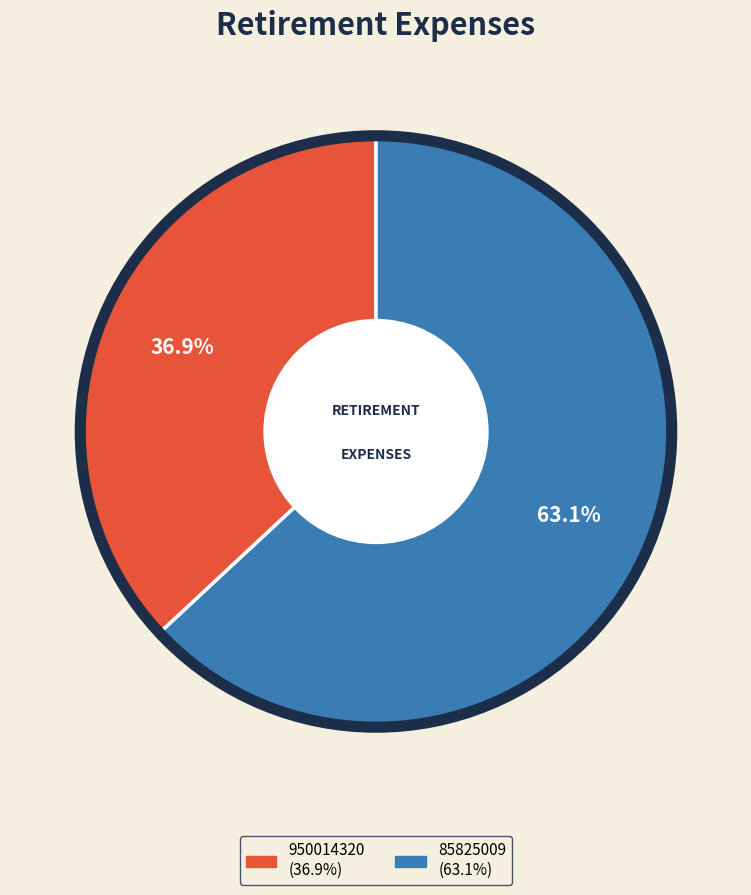

What percentage is the 85825009 slice, to the nearest percent?

63%